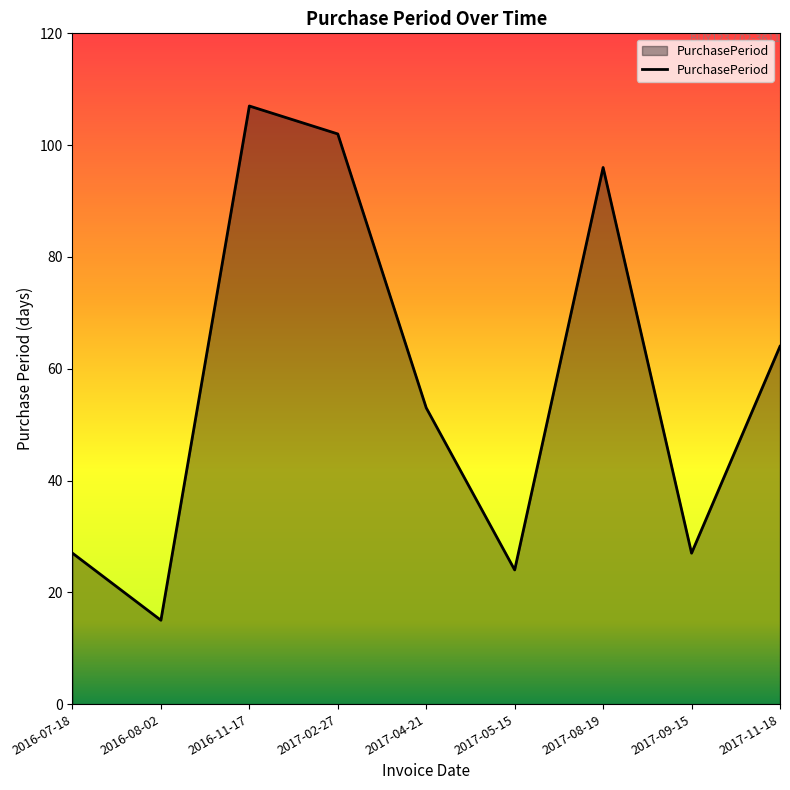

Where is the first local minimum?

2016-08-02